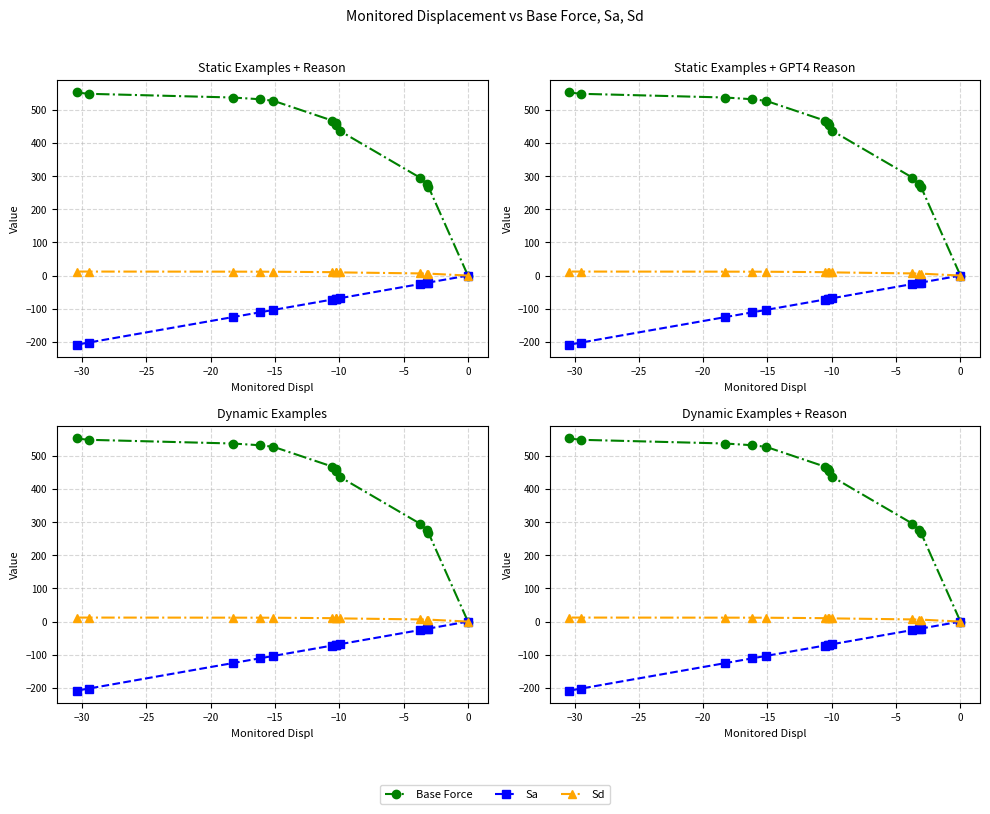

The value of Base Force at −25 is 433.5. True or false?

False